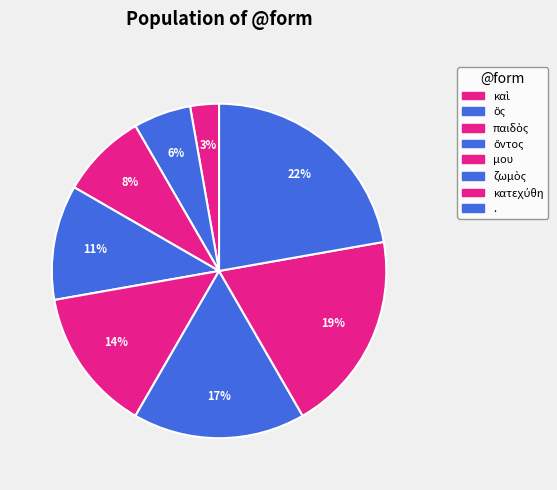

What is the smallest slice in the pie chart?

καὶ